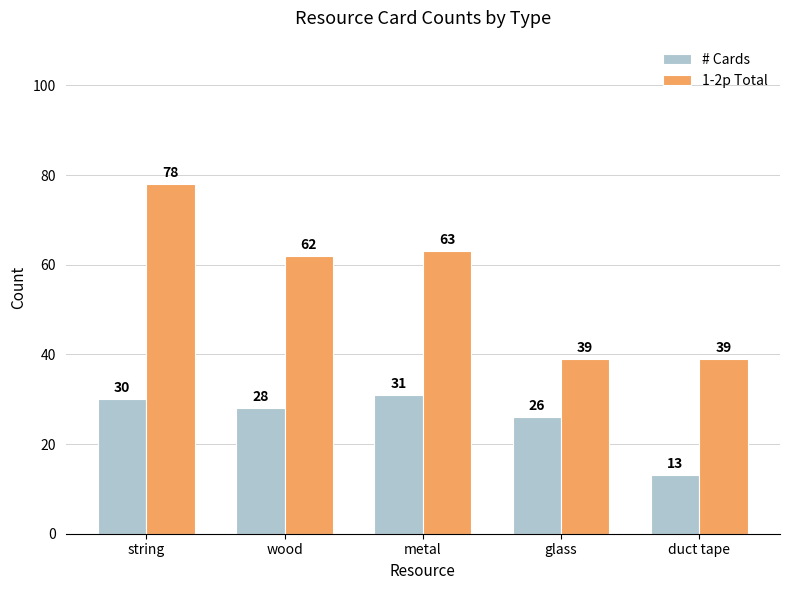

What is the maximum value shown in the chart?

78